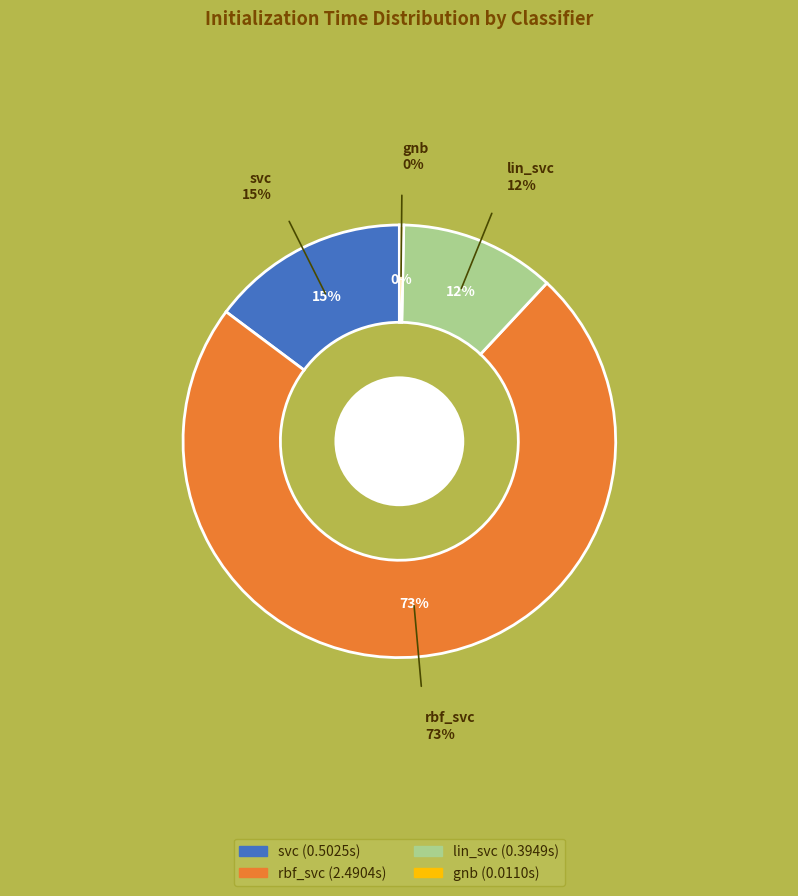

To the nearest percent, what is the difference between the svc and rbf_svc slice percentages?

58%